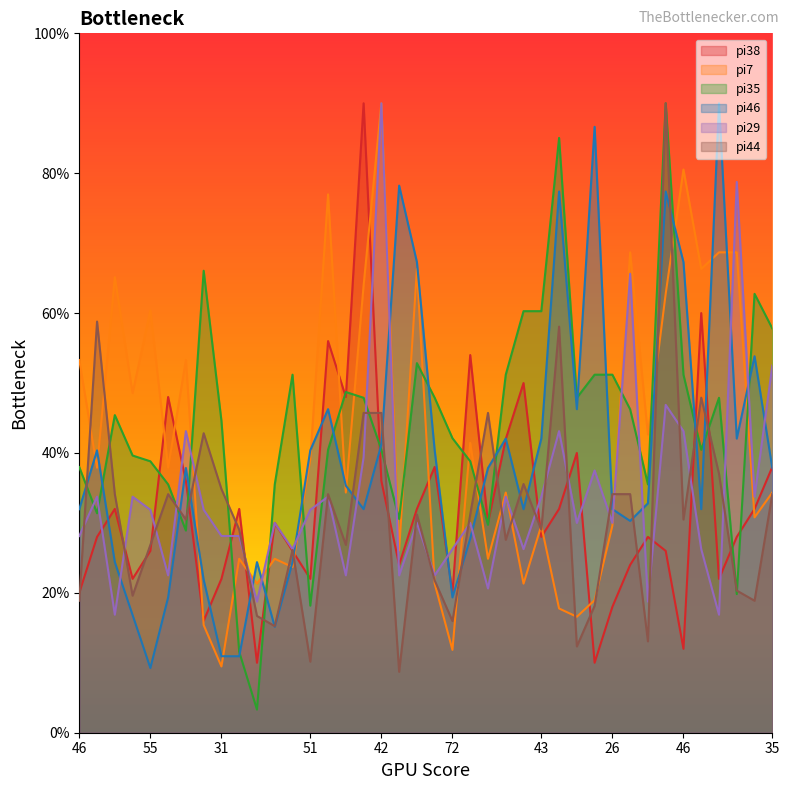

Reading left to right, what are all the values shown in this chart?

pi38: 20.0	28.0	32.0	22.0	26.0	48.0	36.0	16.0	22.0	32.0	10.0	30.0	26.0	22.0	56.0	48.0	90.0	36.0	24.0	32.0	38.0	20.0	54.0	30.0	42.0	50.0	28.0	32.0	40.0	10.0	18.0	24.0	28.0	26.0	12.0	60.0	22.0	28.0	32.0	38.0
pi7: 53.3	37.9	65.1	48.6	60.4	37.9	53.3	15.4	9.5	24.9	21.3	24.9	23.7	39.1	77.0	34.3	63.9	90.0	26.1	66.3	21.3	11.8	41.4	24.9	34.3	21.3	29.6	17.8	16.6	18.9	29.6	68.7	42.6	62.8	80.5	66.3	68.7	68.7	30.8	34.3
pi35: 38.0	31.4	45.4	39.6	38.8	35.5	28.9	66.1	44.6	11.6	3.3	35.5	51.2	18.2	40.5	48.7	47.9	40.5	30.6	52.8	47.9	42.1	38.8	29.7	51.2	60.3	60.3	85.0	47.9	51.2	51.2	46.2	35.5	90.0	51.2	40.5	47.9	19.8	62.8	57.8
pi46: 32.0	40.4	24.4	16.8	9.3	19.3	37.9	21.9	10.9	10.9	24.4	15.1	24.4	40.4	46.3	35.3	32.0	41.2	78.2	67.3	40.4	19.3	27.8	37.9	42.1	32.0	42.1	77.4	46.3	86.6	32.0	30.3	32.8	77.4	67.3	32.0	90.0	42.1	53.8	37.9
pi29: 28.1	33.8	16.9	33.8	31.9	22.5	43.1	31.9	28.1	28.1	18.8	30.0	26.2	31.9	33.8	22.5	39.4	90.0	22.5	30.0	22.5	26.2	30.0	20.6	33.8	26.2	33.8	43.1	30.0	37.5	30.0	65.6	18.8	46.9	43.1	26.2	16.9	78.8	33.8	52.5
pi44: 18.9	58.8	34.1	19.6	26.9	34.1	30.5	42.8	34.8	29.0	16.7	15.2	26.1	10.2	34.1	26.9	45.7	45.7	8.7	31.2	21.8	16.0	31.2	45.7	27.6	35.6	29.0	58.1	12.3	18.1	34.1	34.1	13.1	90.0	30.5	47.9	37.0	20.3	18.9	34.1